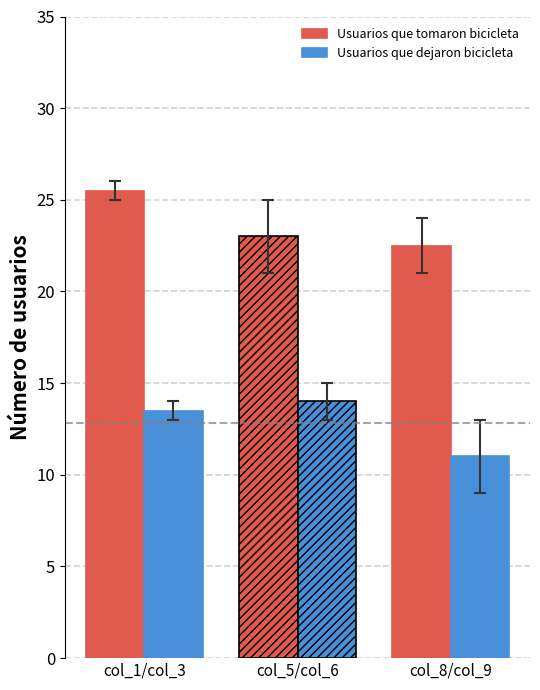

The Usuarios que tomaron bicicleta series shows 33 at col_5. True or false?

False